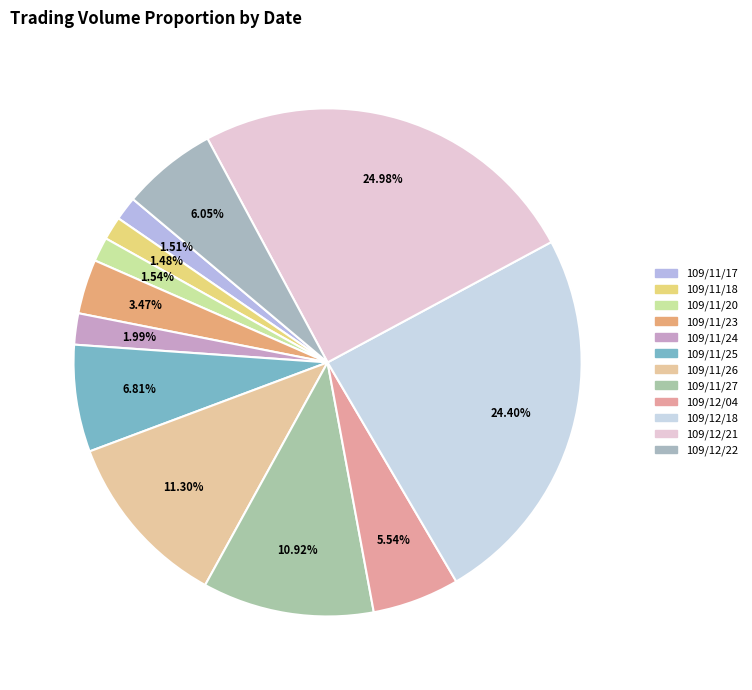

Does 109/11/23 represent more than half of the total?

No